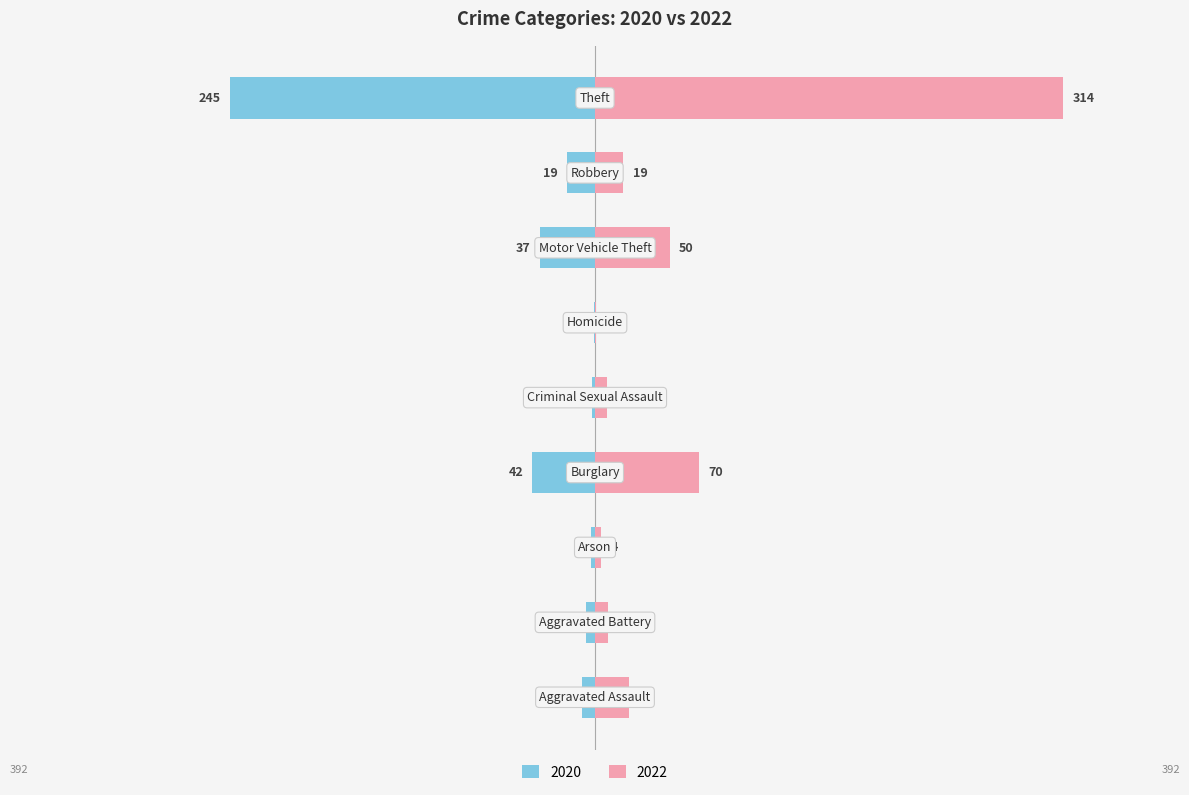

Reading left to right, list all the values displayed in this chart.

2020: Aggravated Assault=-9	Aggravated Battery=-6	Arson=-3	Burglary=-42	Criminal Sexual Assault=-2	Homicide=-1	Motor Vehicle Theft=-37	Robbery=-19	Theft=-245
2022: Aggravated Assault=23	Aggravated Battery=9	Arson=4	Burglary=70	Criminal Sexual Assault=8	Homicide=1	Motor Vehicle Theft=50	Robbery=19	Theft=314